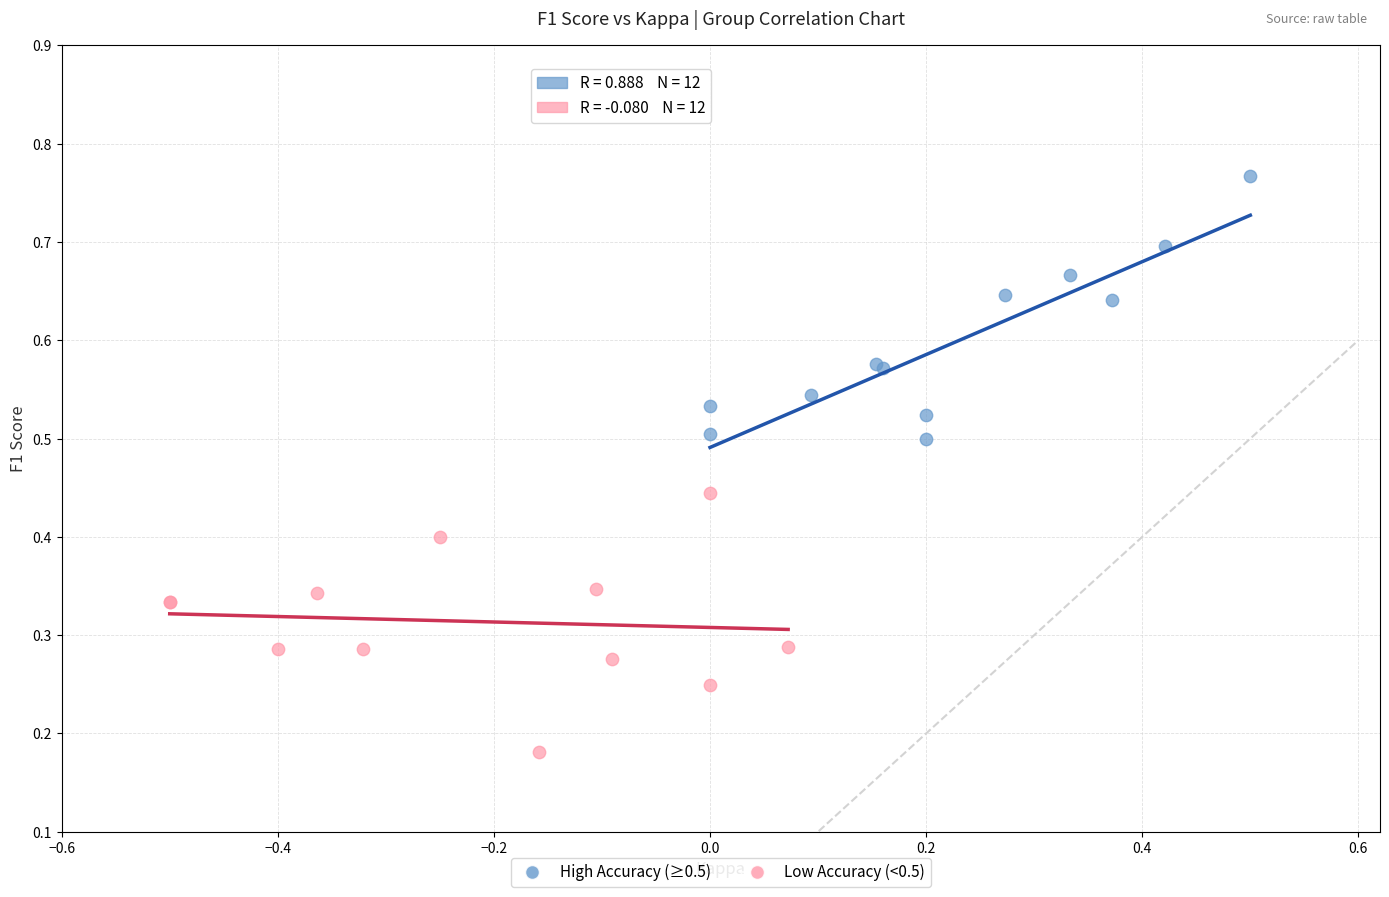

Which series contains the lowest Y value?

Low Accuracy (<0.5)